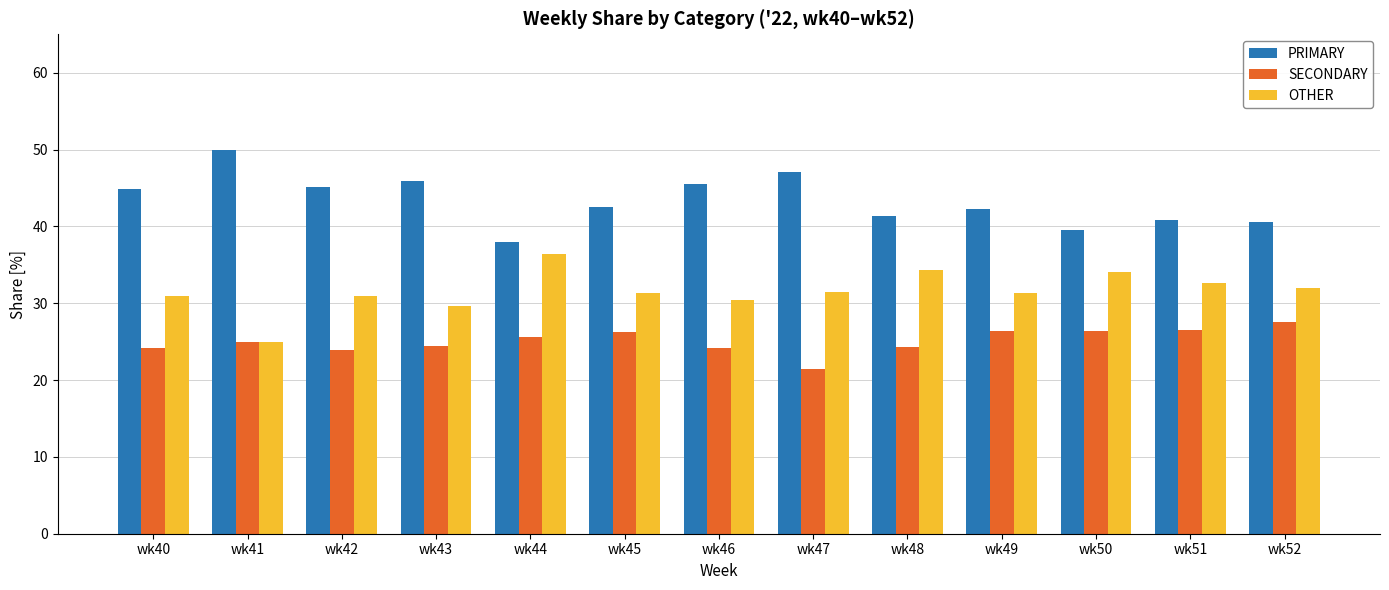

What is the spread (max minus min) of values at wk46?

21.4